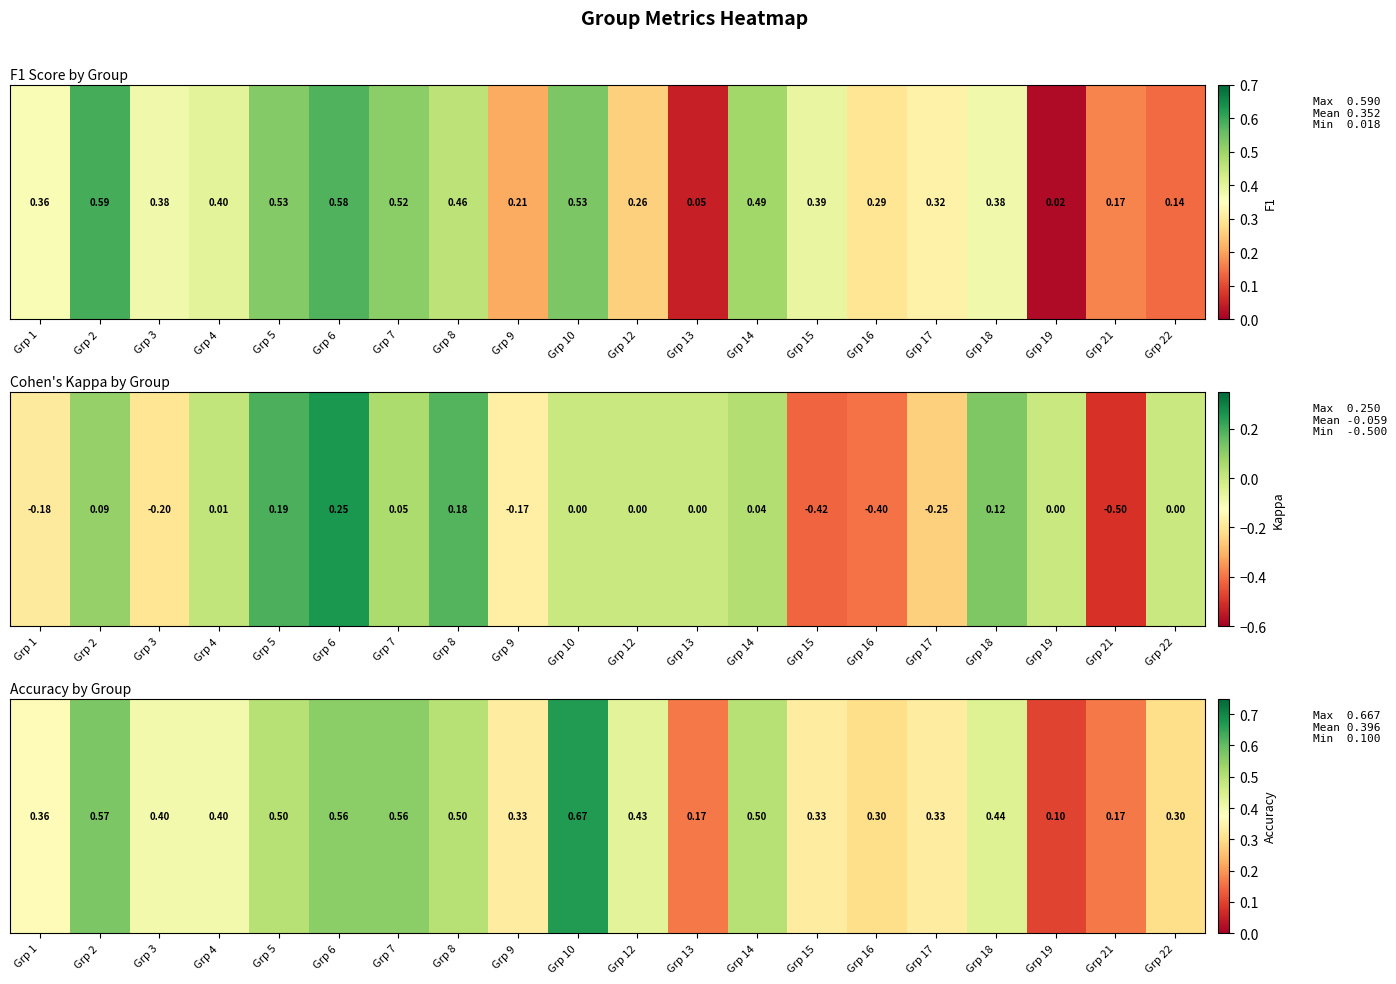

What is the average value?

0.4